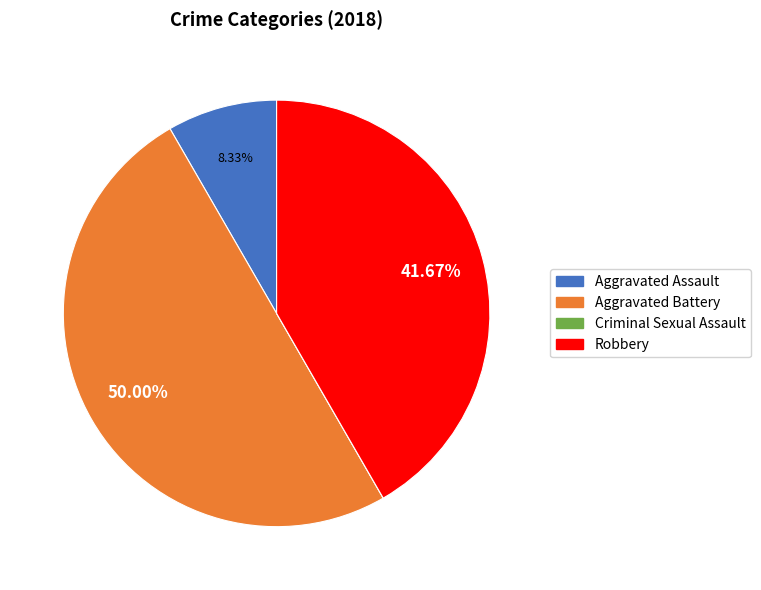

Approximately how many times larger is the value at Robbery compared to Aggravated Assault?

5.0